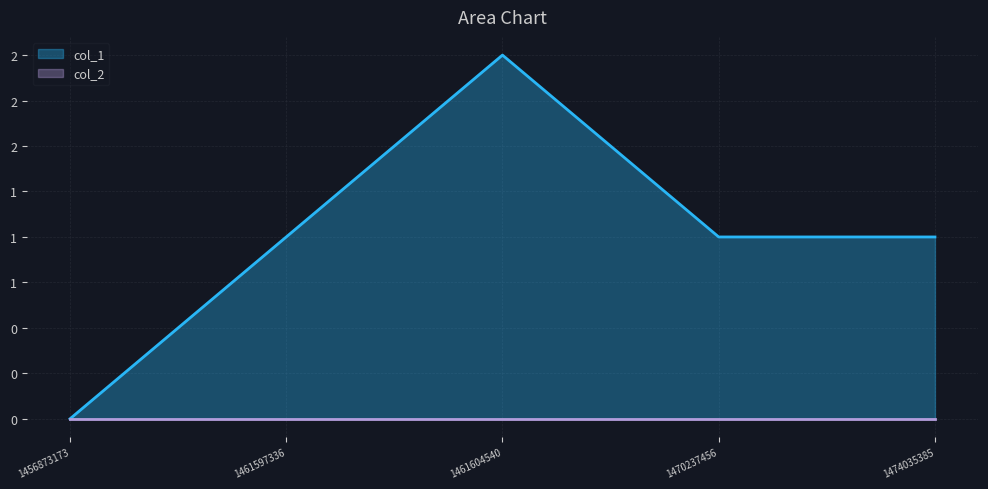

What is the sum of all values?

5